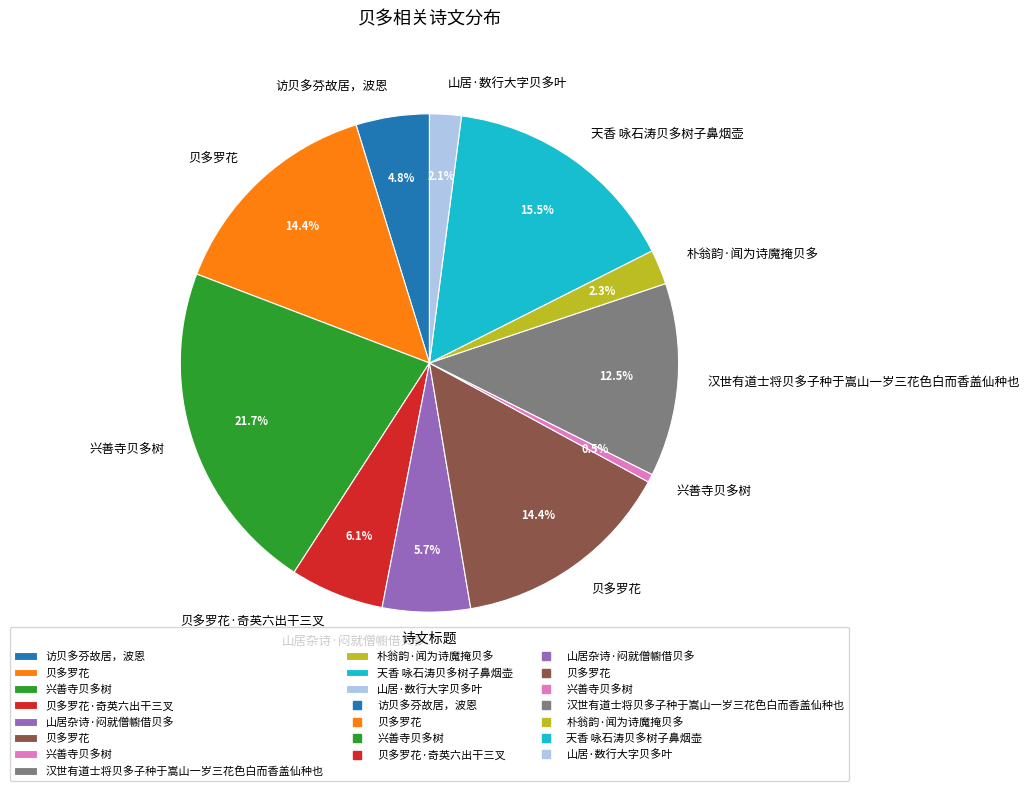

How many slices are in this pie chart?

11